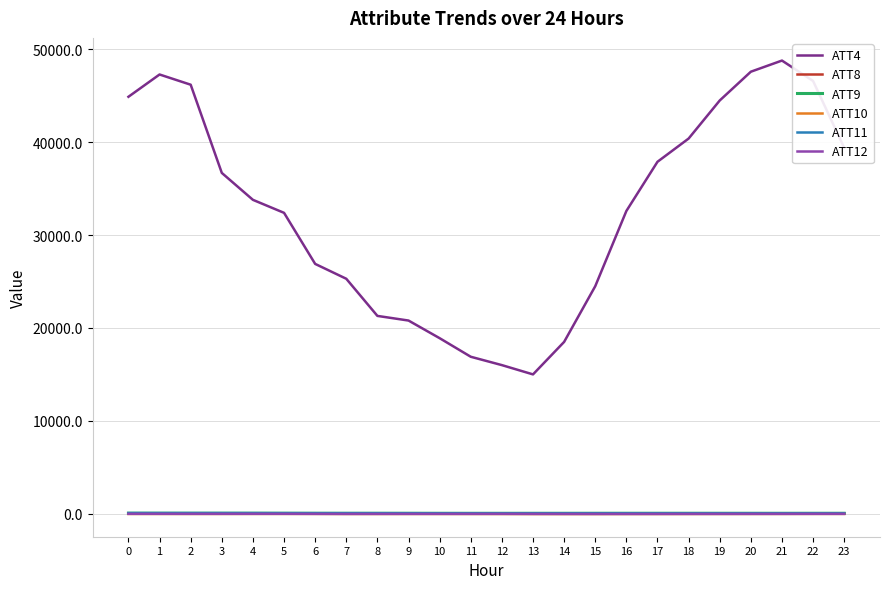

What is the minimum value shown in the chart?

-39.6